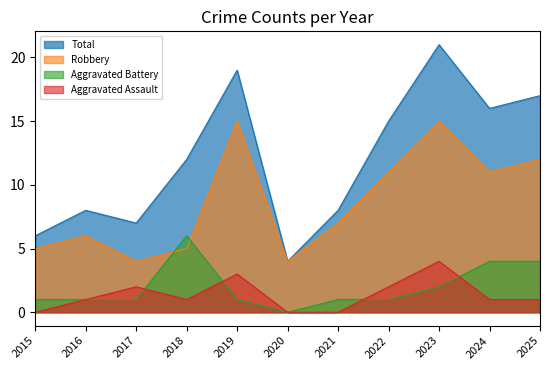

What is the total value across all series at 2019?

38